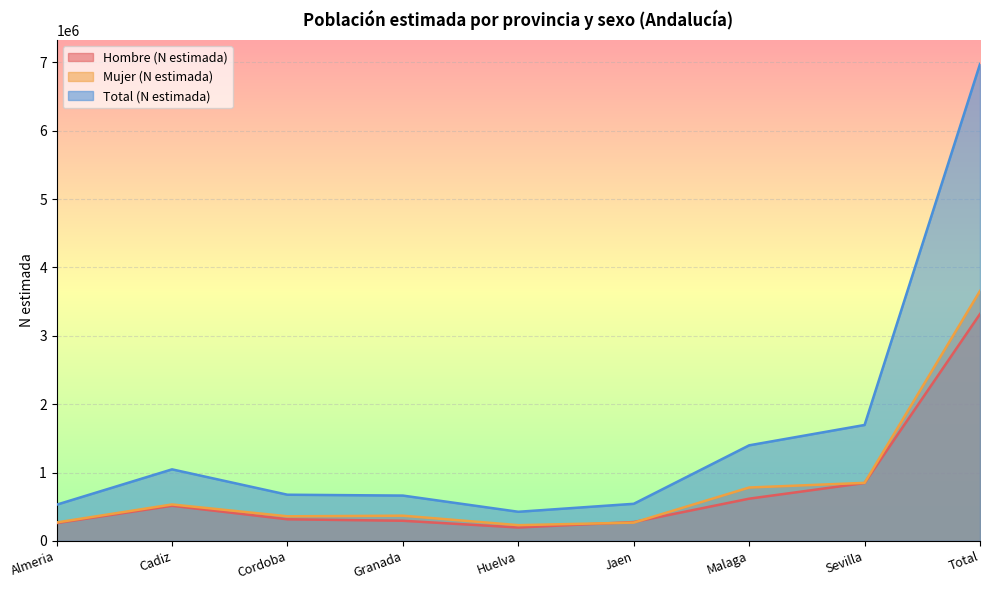

How many lines are shown in the chart?

3